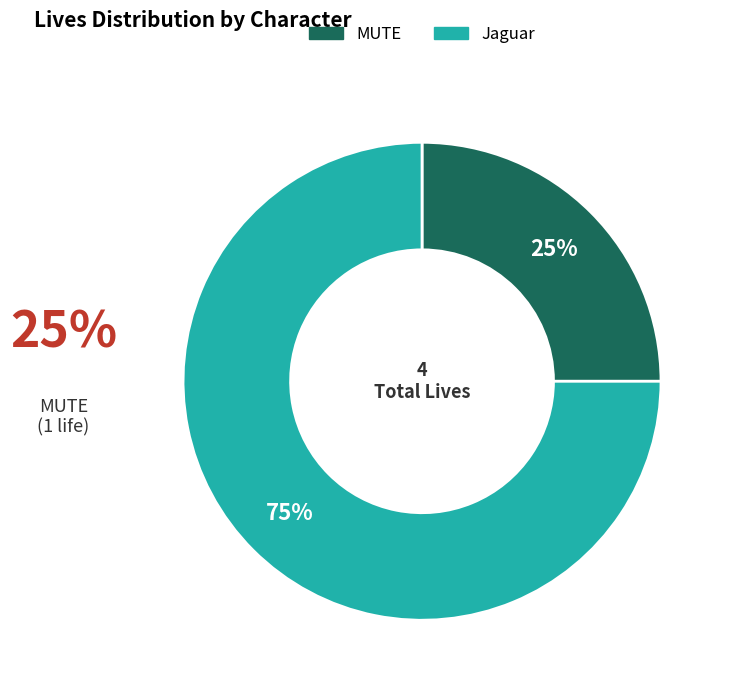

To the nearest percent, what percentage of the pie is Jaguar?

75%